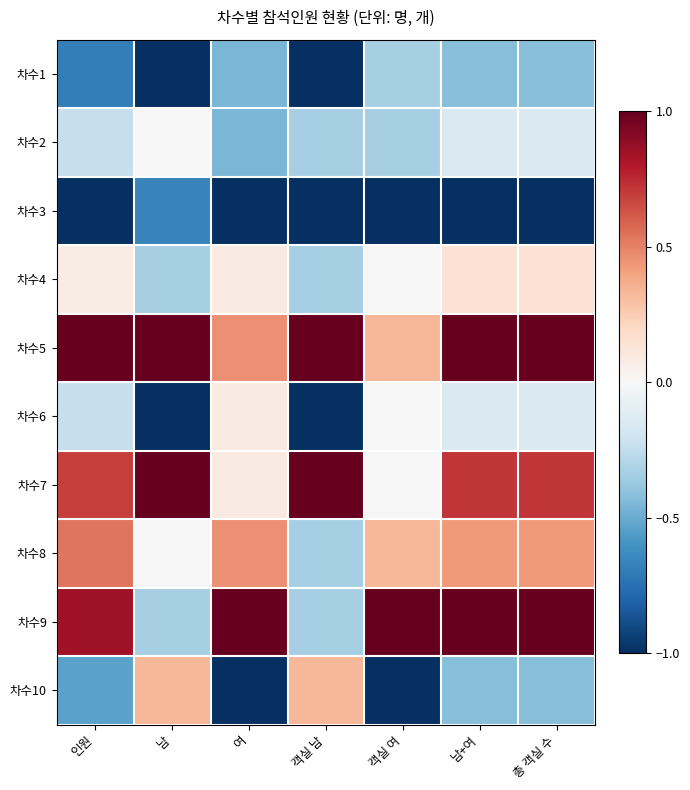

How many series are shown in this chart?

10